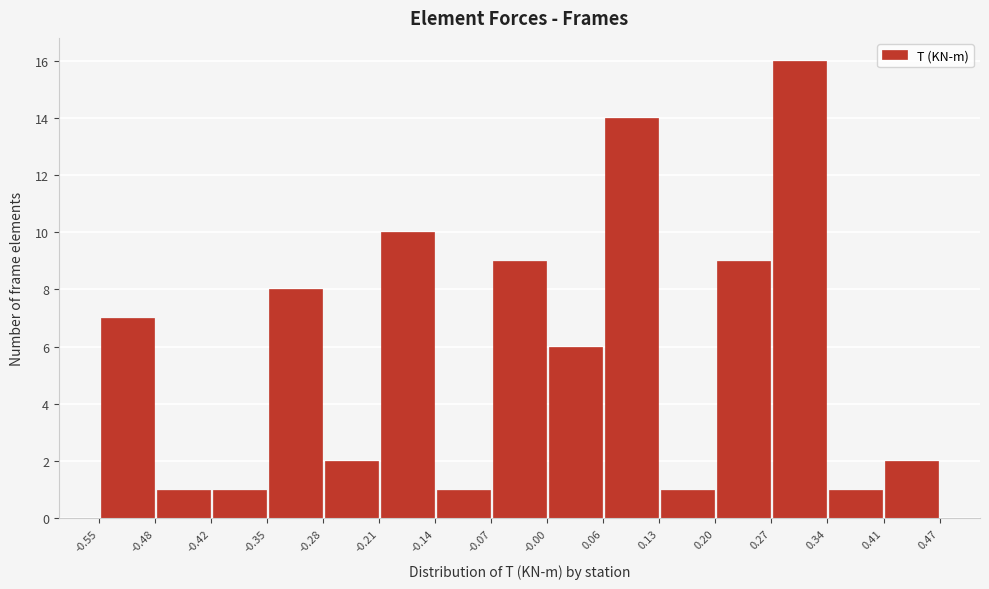

Reading left to right, transcribe this chart: for each bar, give the range it covers on the x-axis and its height. The values are not printed on the chart, so give them approximately, as read against the axis.

-0.55 to -0.48: 7
-0.48 to -0.42: 1
-0.42 to -0.35: 1
-0.35 to -0.28: 8
-0.28 to -0.21: 2
-0.21 to -0.14: 10
-0.14 to -0.07: 1
-0.07 to -0.00: 9
-0.00 to 0.06: 6
0.06 to 0.13: 14
0.13 to 0.20: 1
0.20 to 0.27: 9
0.27 to 0.34: 16
0.34 to 0.41: 1
0.41 to 0.47: 2